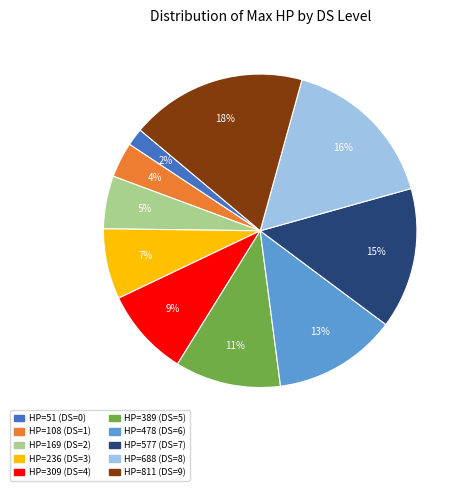

Is there any slice that represents more than half of the pie?

No